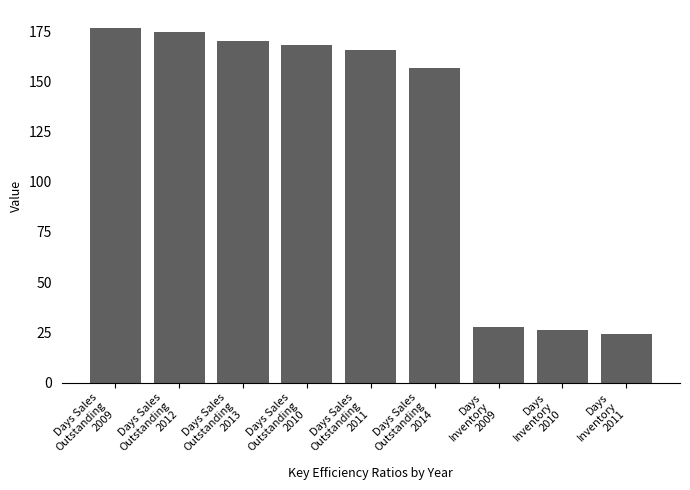

Rank the categories by value from highest to lowest.

Days Sales
Outstanding
2009, Days Sales
Outstanding
2012, Days Sales
Outstanding
2013, Days Sales
Outstanding
2010, Days Sales
Outstanding
2011, Days Sales
Outstanding
2014, Days
Inventory
2009, Days
Inventory
2010, Days
Inventory
2011